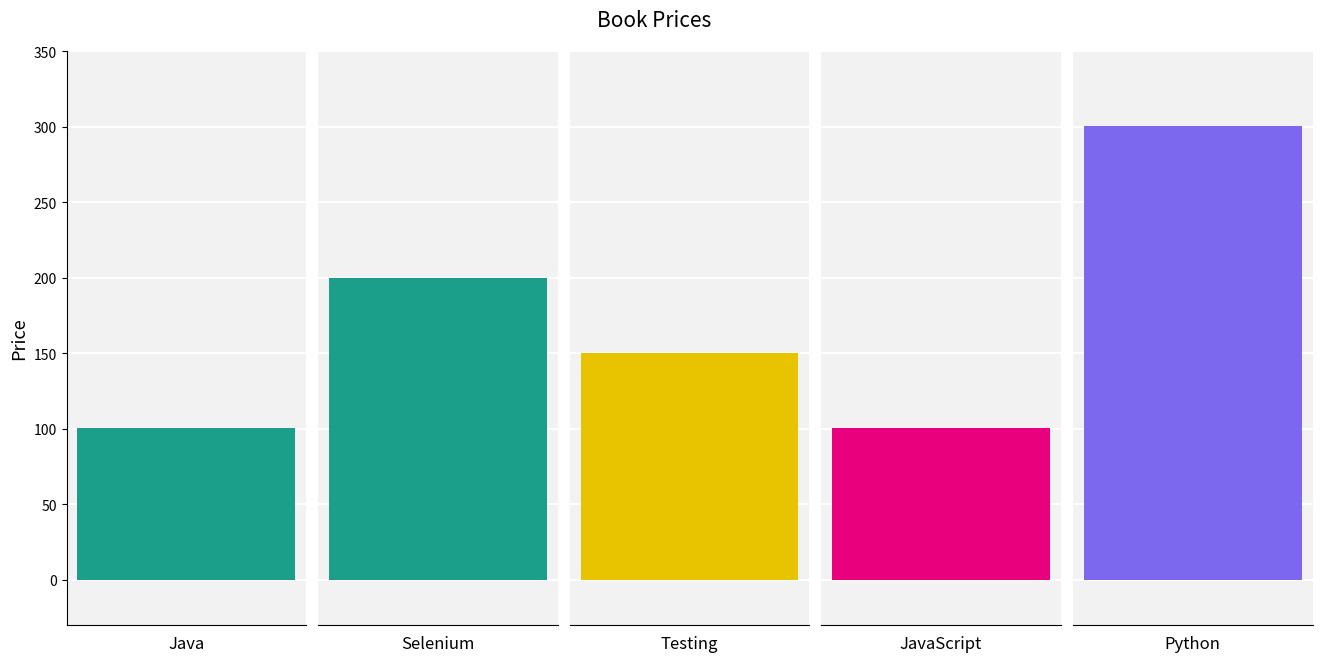

List the labels in order of value, largest first.

Python, Selenium, Testing, JavaScript, Java